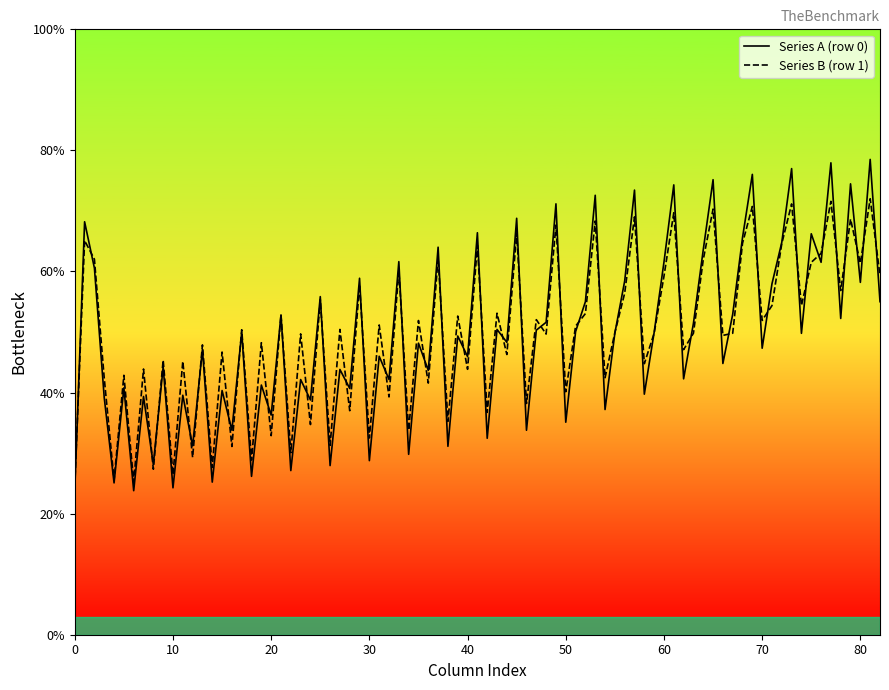

Which series has the widest spread of values?

Series A (row 0)